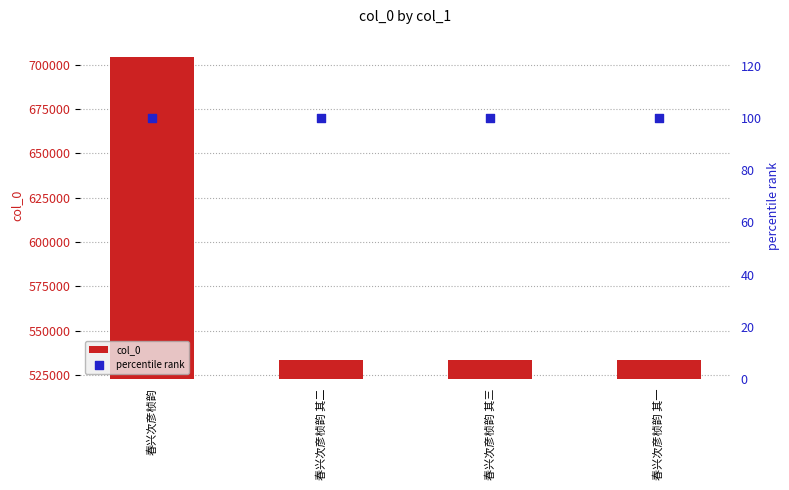

Which series reaches the maximum Y coordinate?

col_0